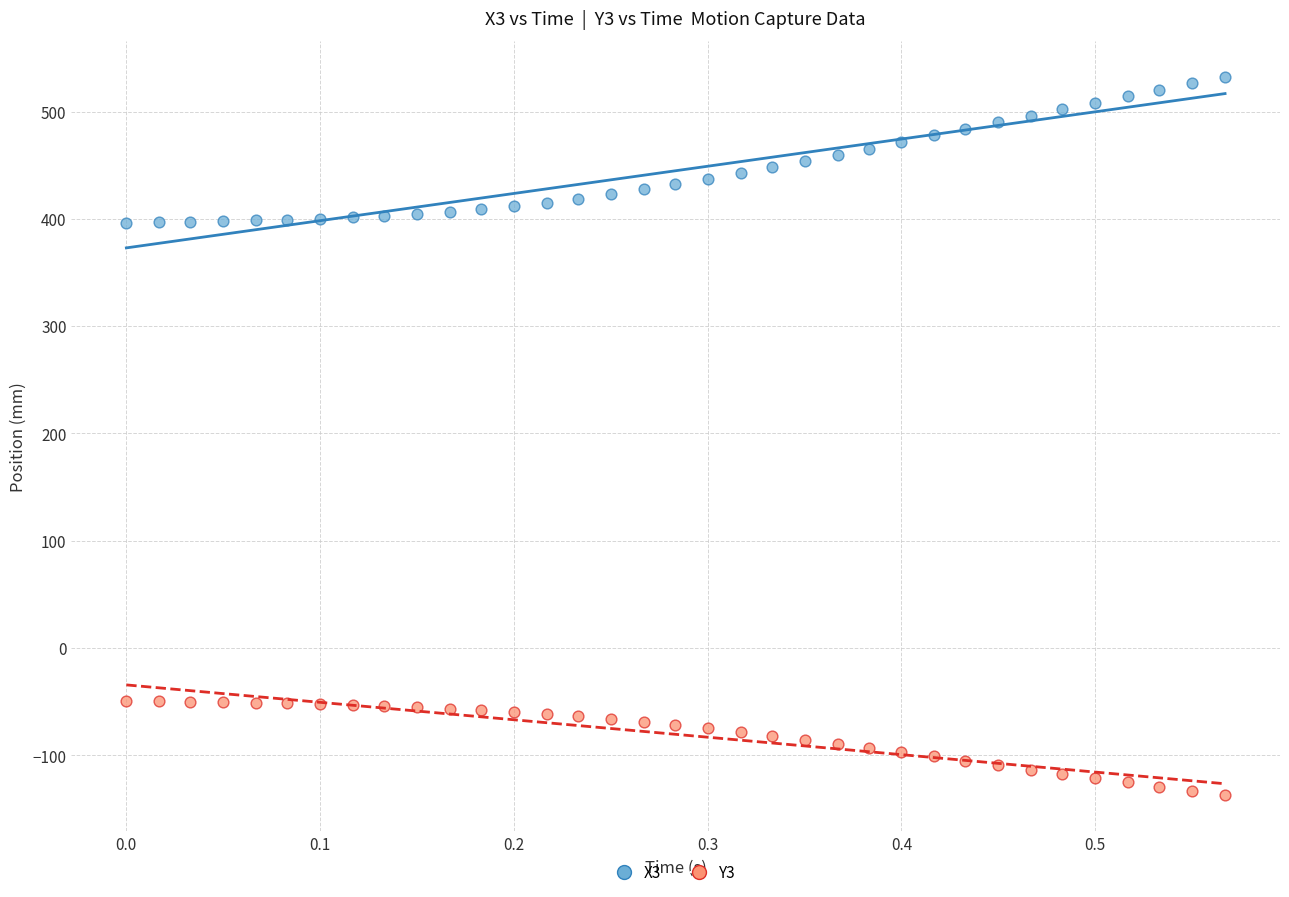

What is the X range (max minus min) for the scatter plot?

0.6